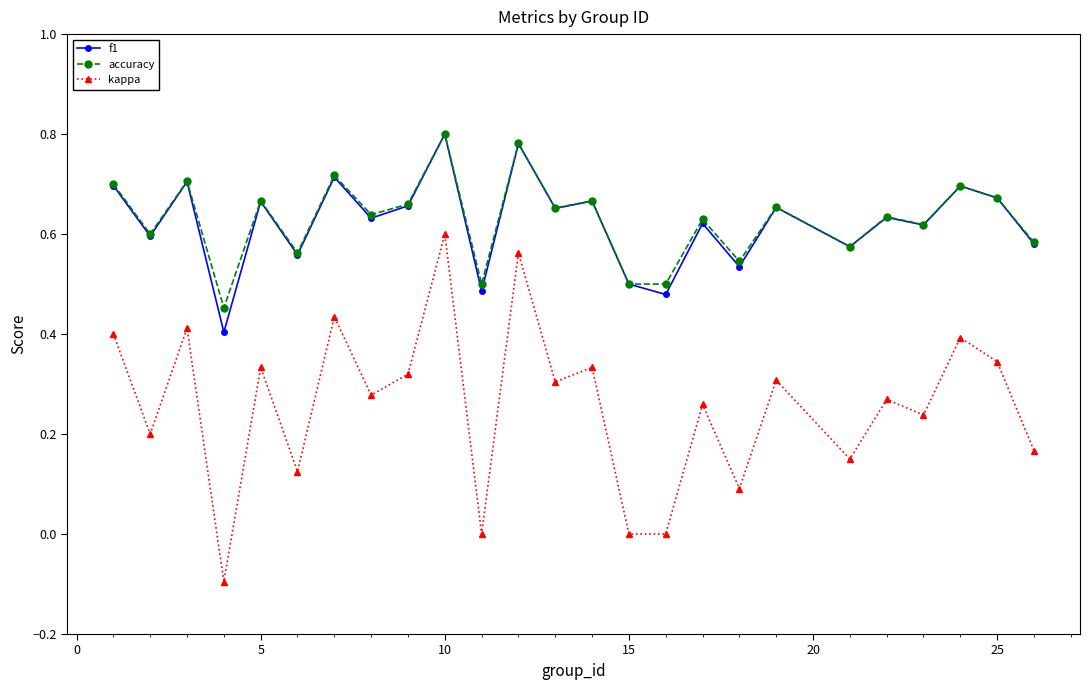

In kappa, how many points are higher than both neighbors (excluding endpoints)?

10